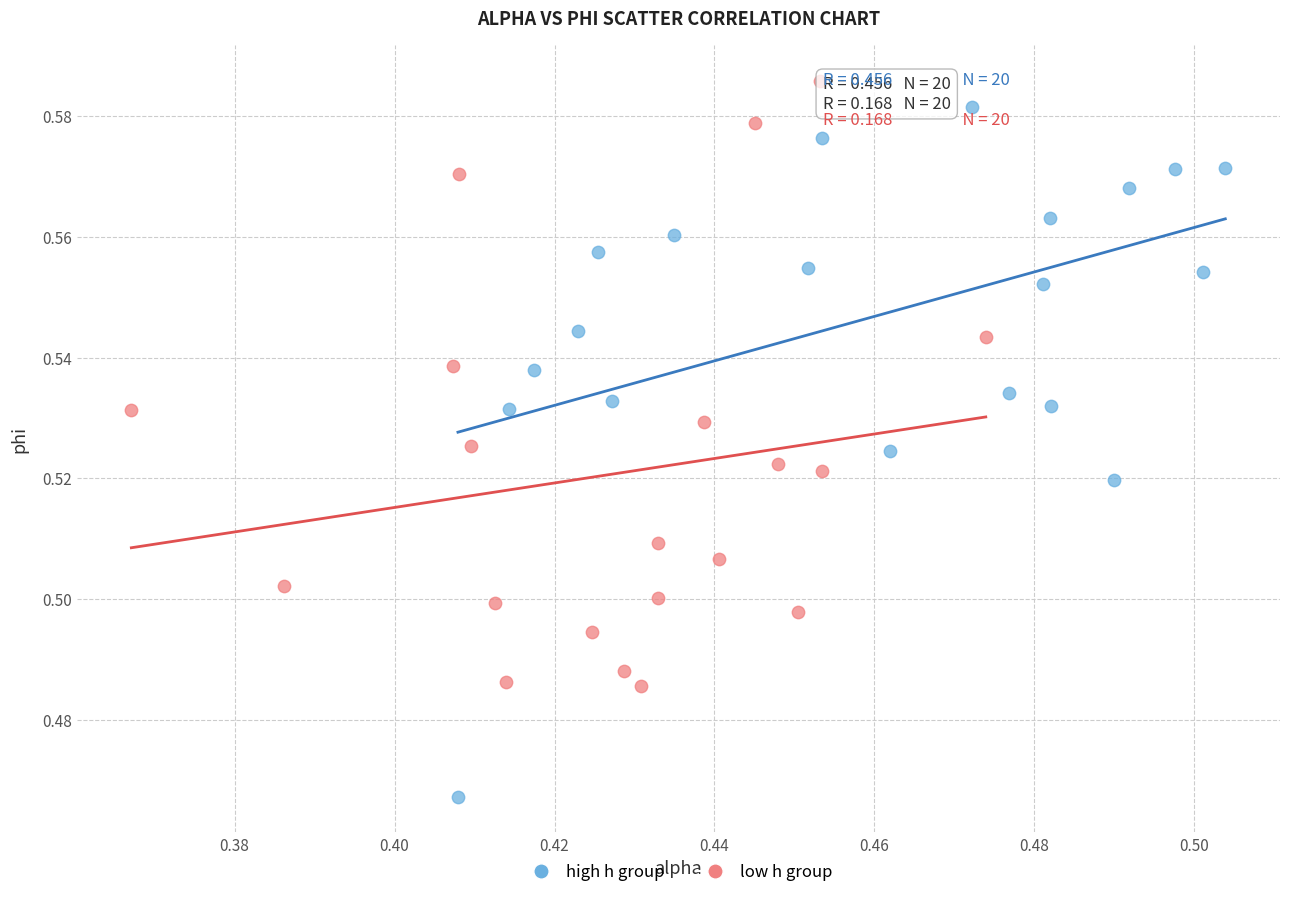

What are all the series names shown in the legend?

high h group, low h group